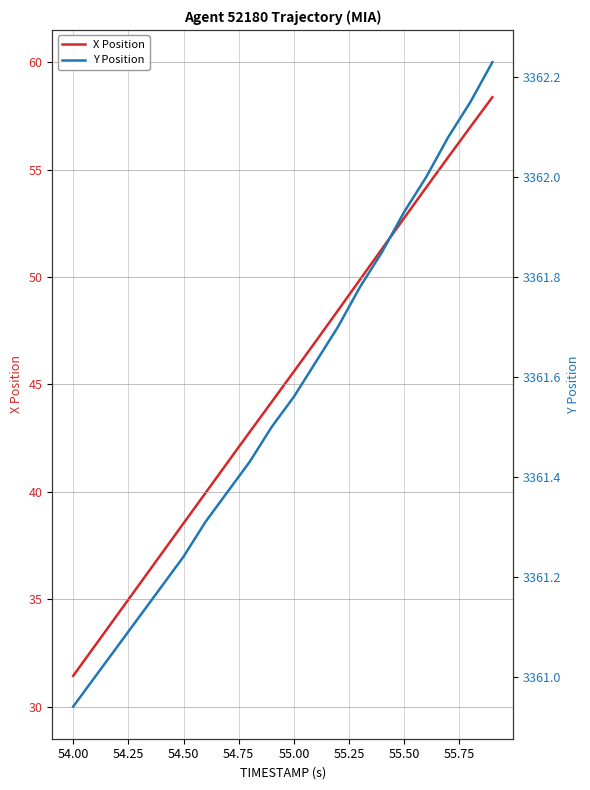

What is the maximum value shown in the chart?

3362.2